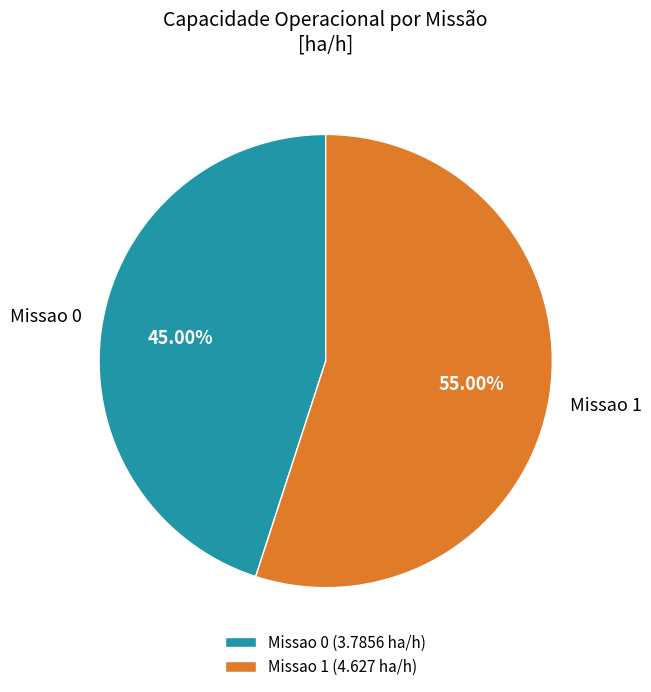

To the nearest percent, what is the difference between the Missao 0 and Missao 1 slice percentages?

10%